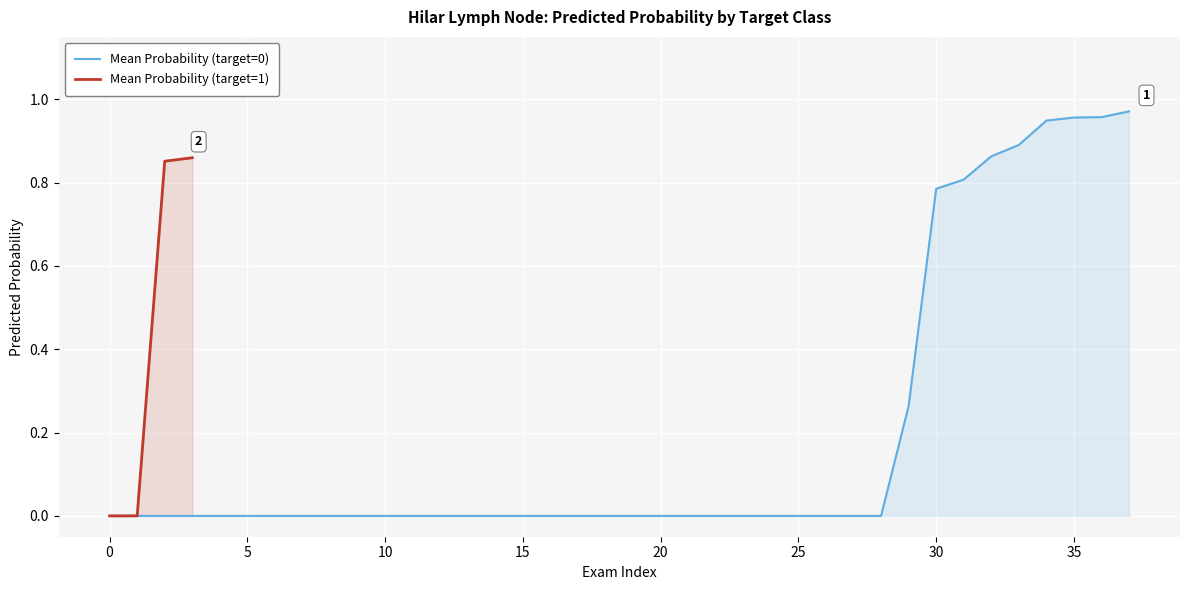

True or false: Mean Probability (target=1) has more than 1 points higher than both neighbors.

False